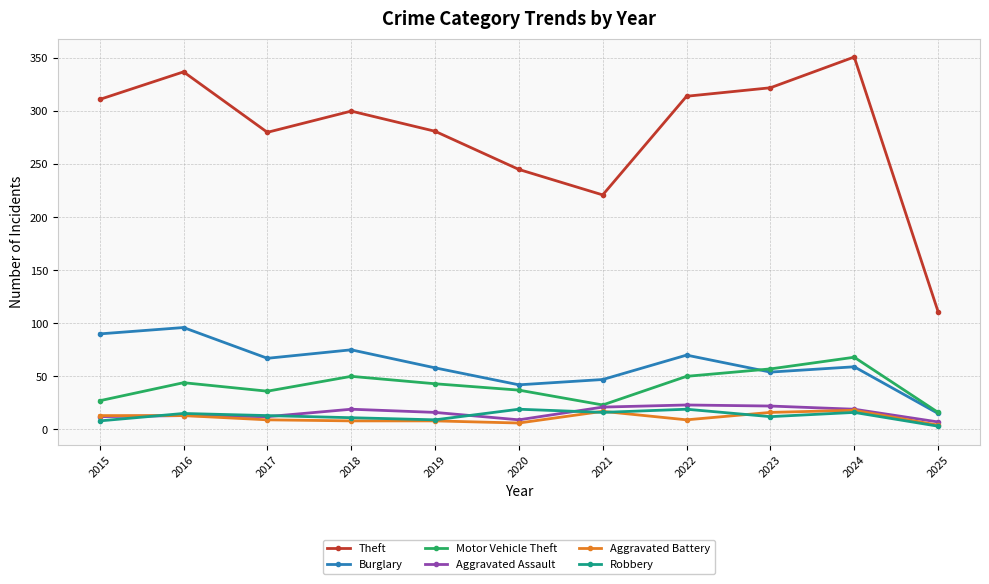

Is it true that Burglary equals 96 at 2016?

True